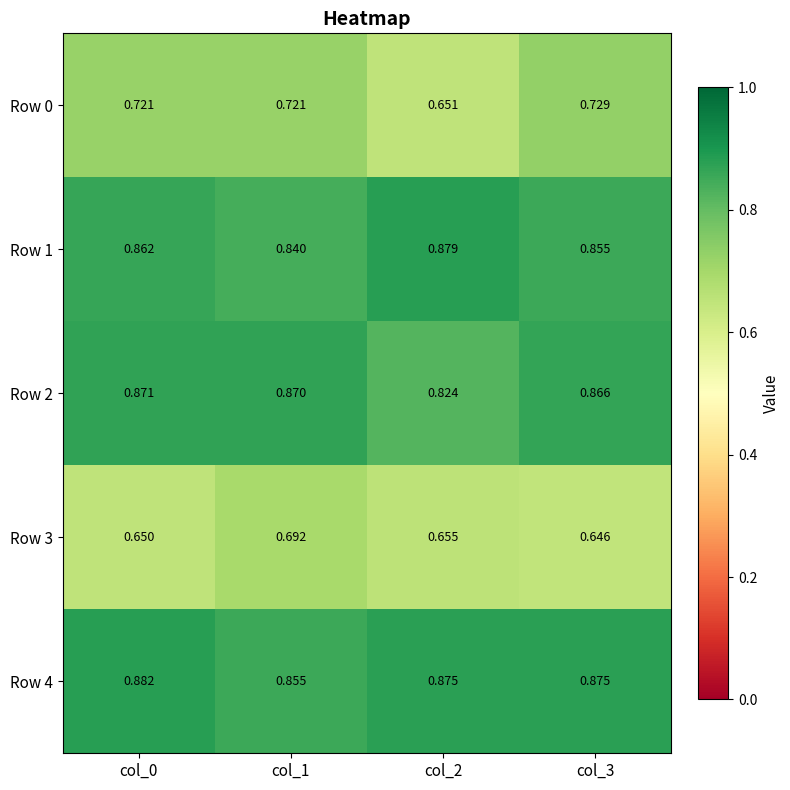

Is the value of Row 0 at col_3 greater than the value of Row 3 at col_2?

Yes